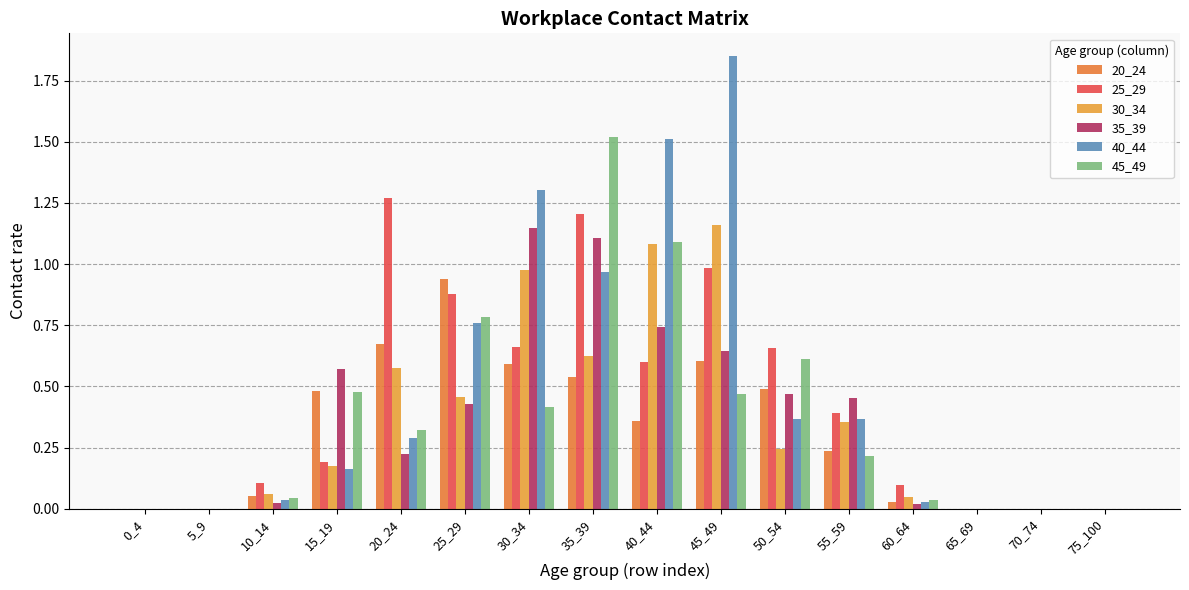

How many categories are shown in the chart?

16